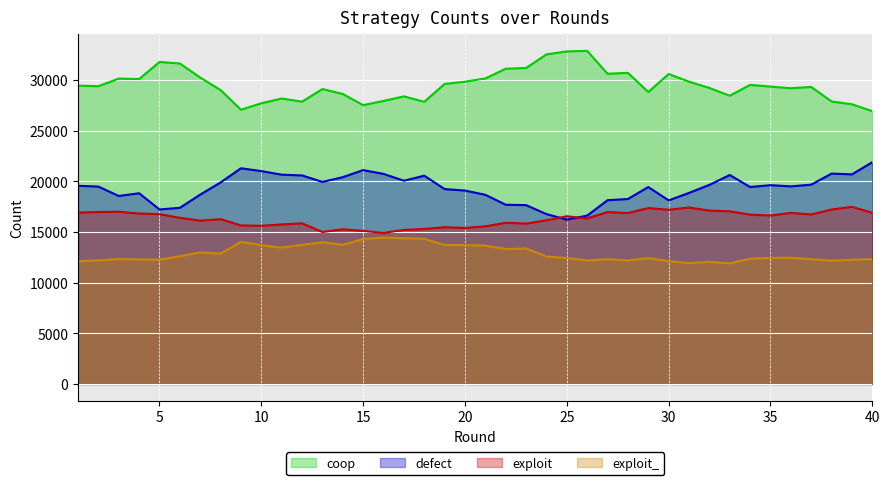

What is the maximum value for exploit_?

14450